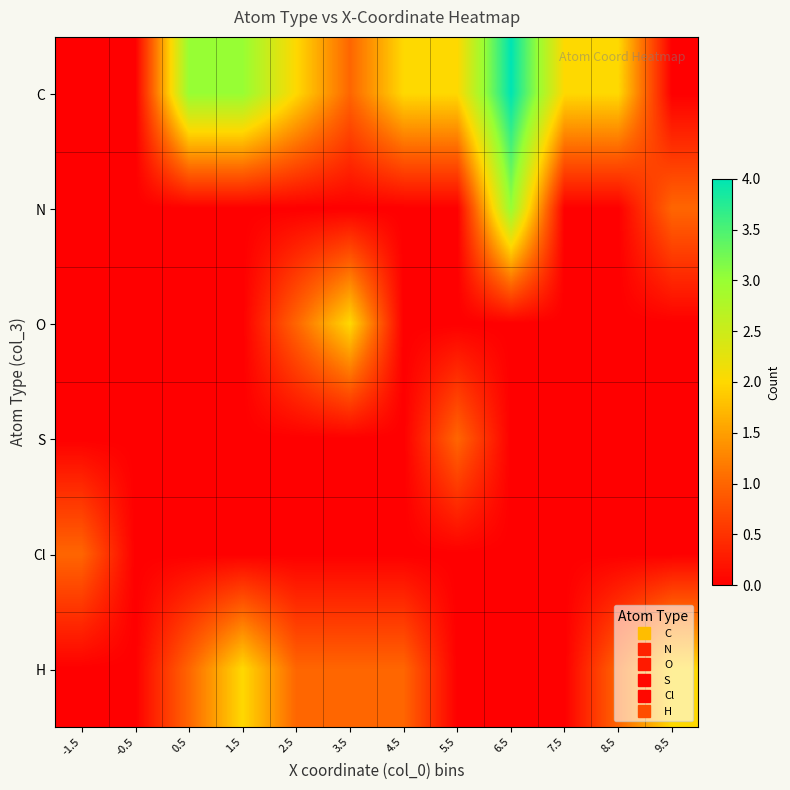

At how many categories does at least one series exceed 2?

3